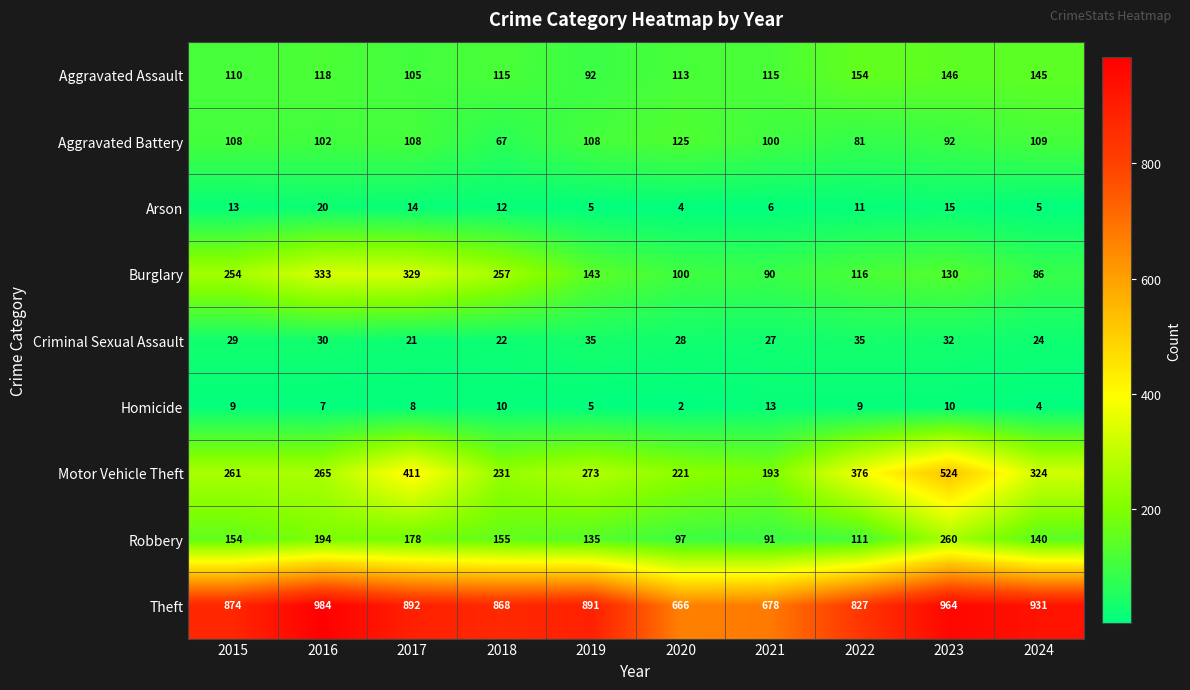

What is the total value across all series at 2018?

1737